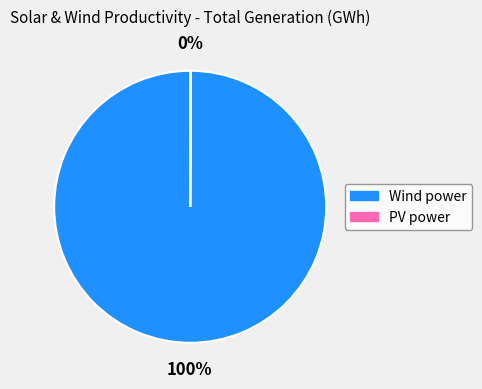

Is there a majority slice in this chart?

Yes